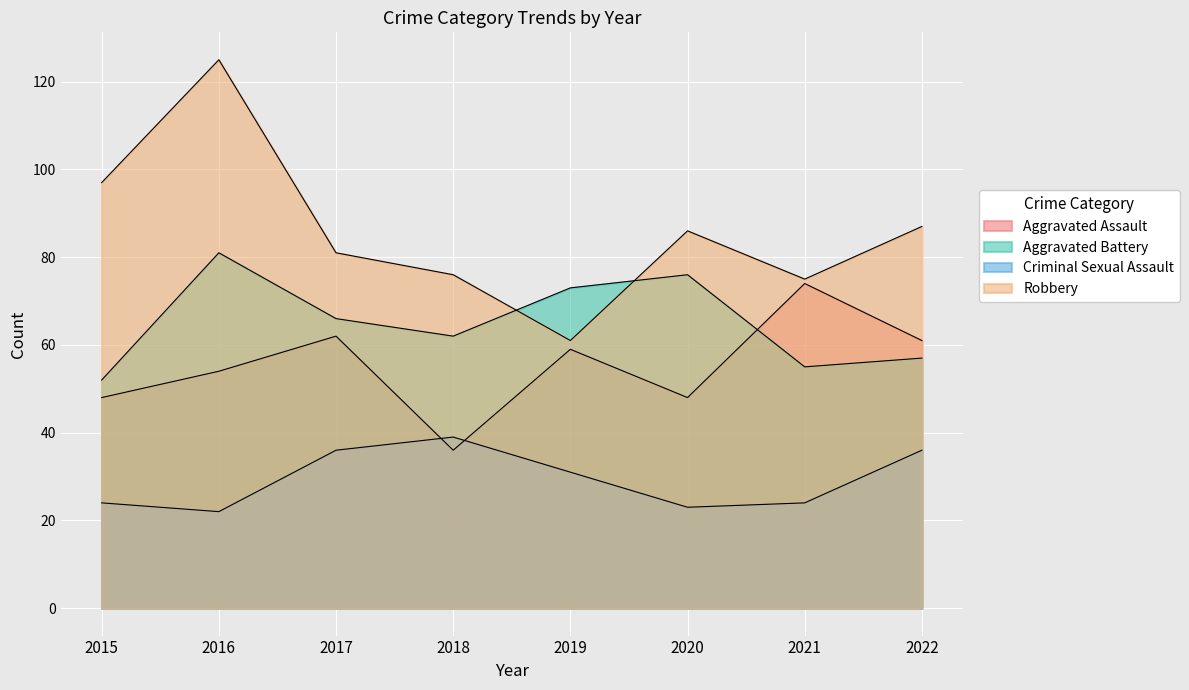

Reading left to right, extract all data points from this chart.

Aggravated Assault: 2015=48	2016=54	2017=62	2018=36	2019=59	2020=48	2021=74	2022=61
Aggravated Battery: 2015=52	2016=81	2017=66	2018=62	2019=73	2020=76	2021=55	2022=57
Criminal Sexual Assault: 2015=24	2016=22	2017=36	2018=39	2019=31	2020=23	2021=24	2022=36
Robbery: 2015=97	2016=125	2017=81	2018=76	2019=61	2020=86	2021=75	2022=87